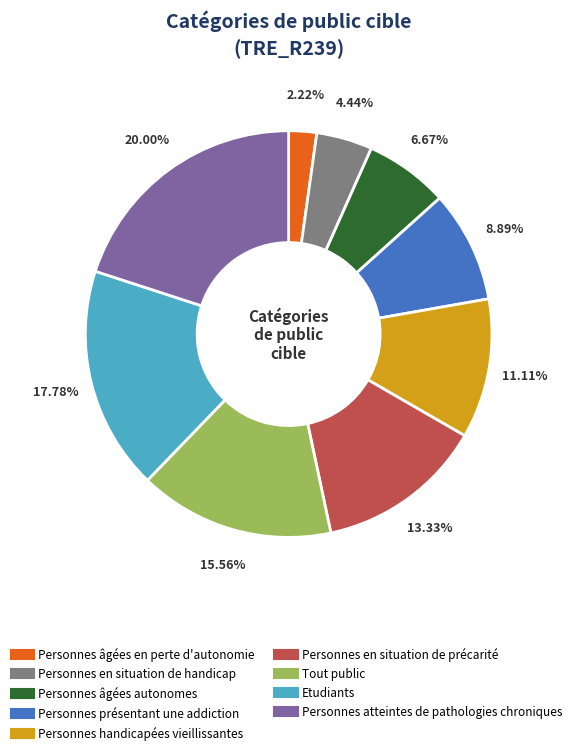

To the nearest percent, what percentage of the pie is Personnes en situation de handicap?

4%